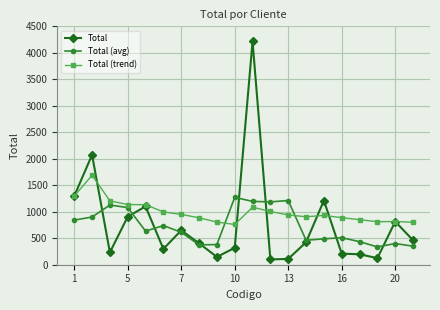

What is the minimum value for Total?

100.0